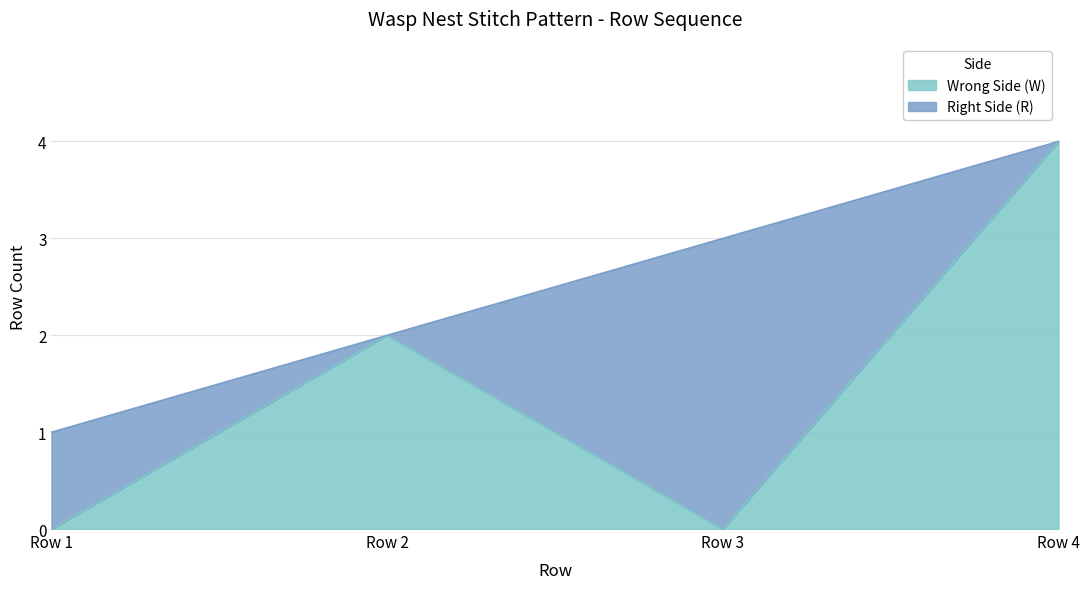

What is the maximum value for Wrong Side (W)?

4.0